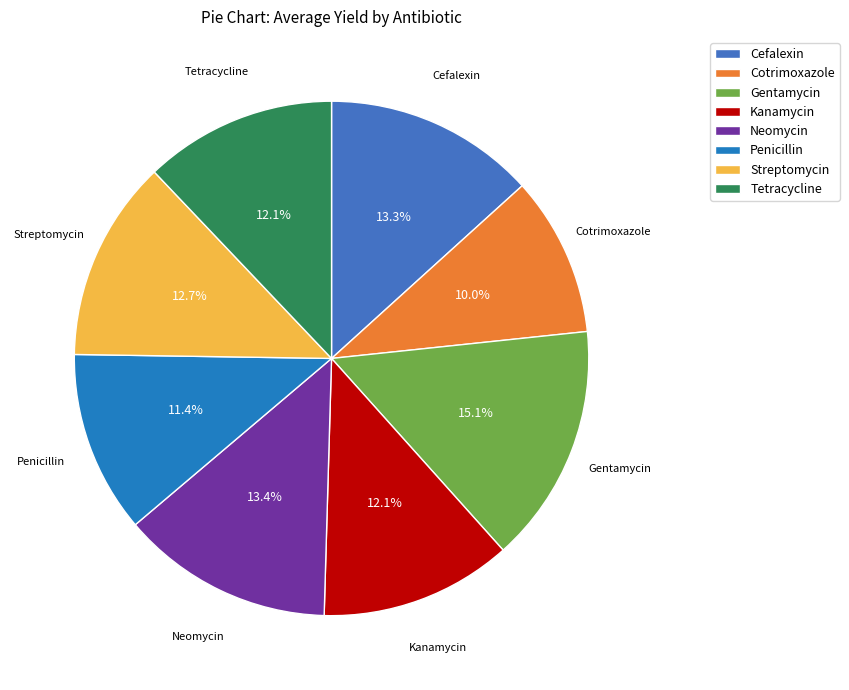

How much of the chart is everything except Cotrimoxazole?

90.0%